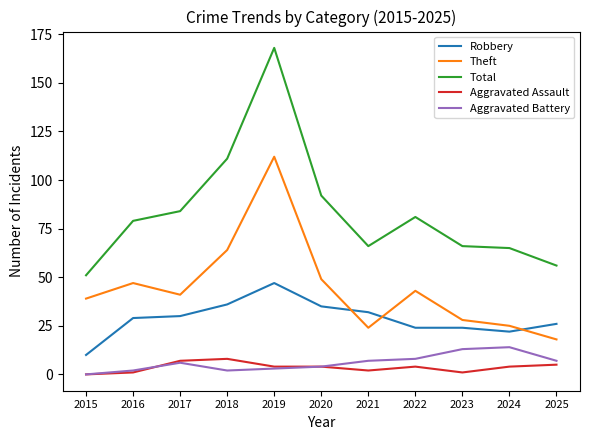

True or false: Aggravated Assault and Theft intersect in this chart.

False